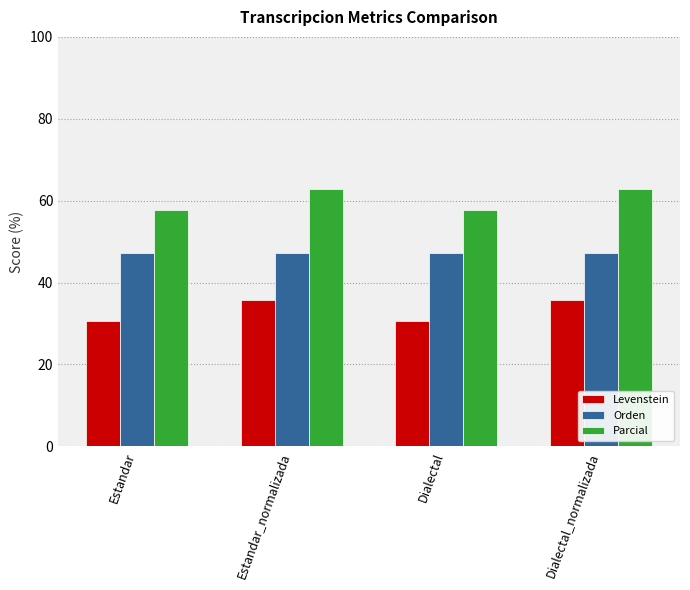

Read the Orden value at Dialectal.

47.1